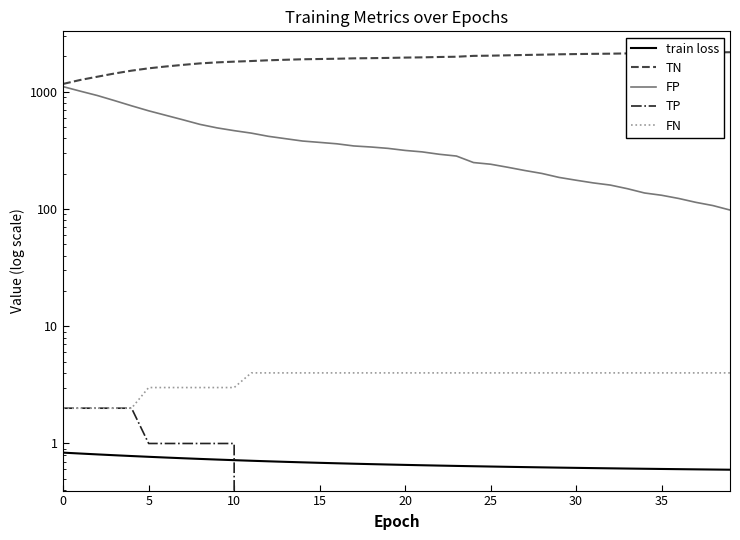

What is the value of the FP point at the 5th from the left?

759.0